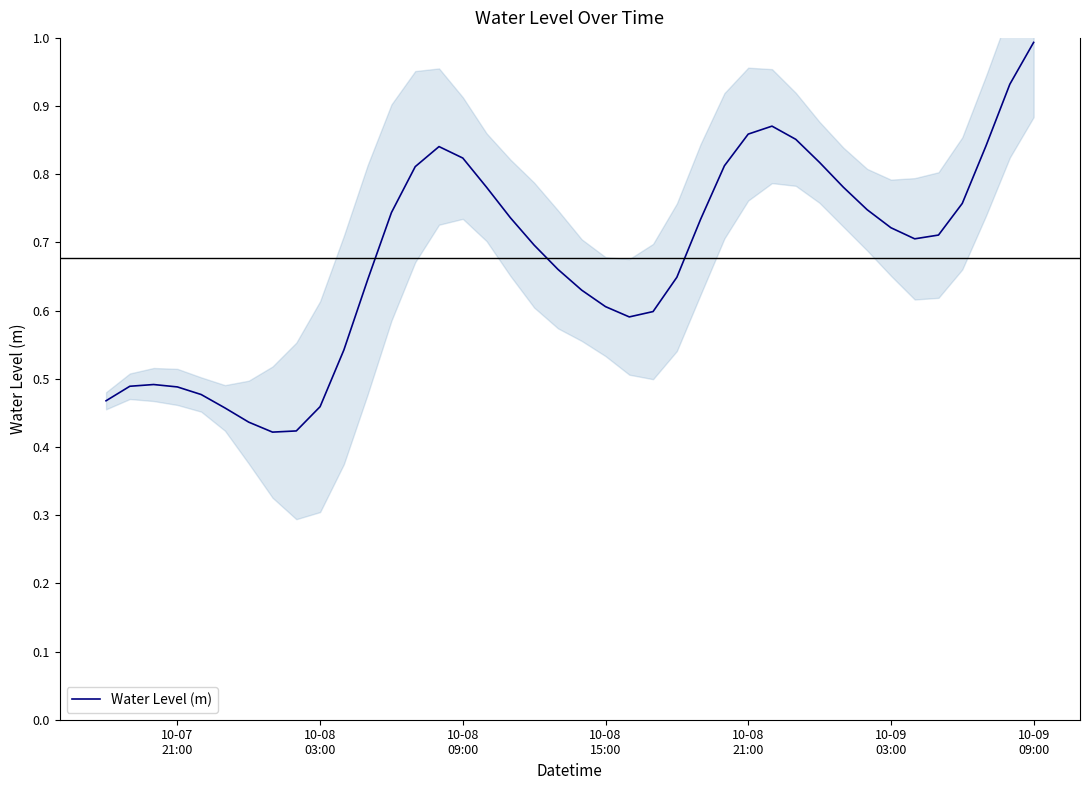

How many lines are shown in the chart?

1